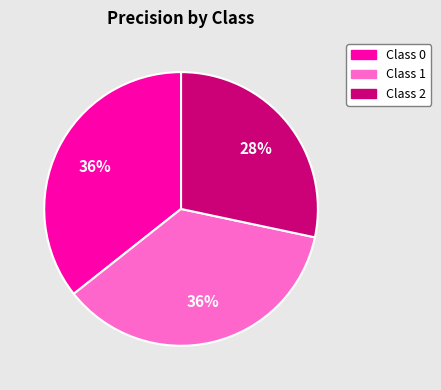

To the nearest percent, what portion does Class 0 represent?

36%